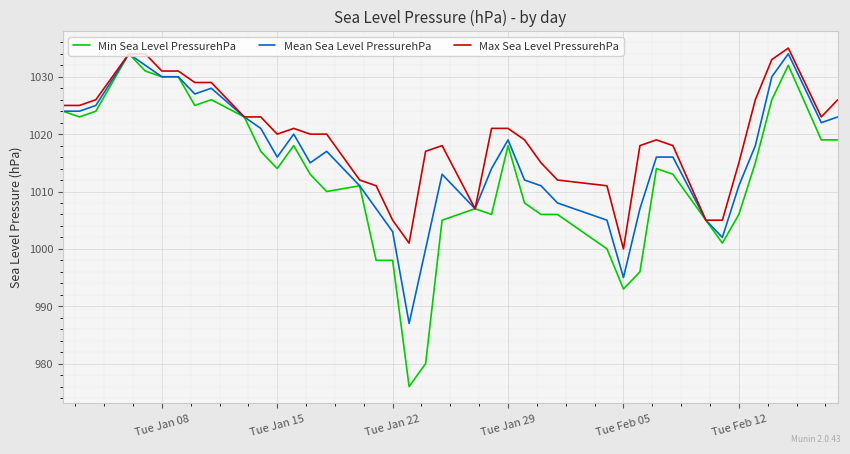

Which series has the largest total across all categories?

Max Sea Level PressurehPa